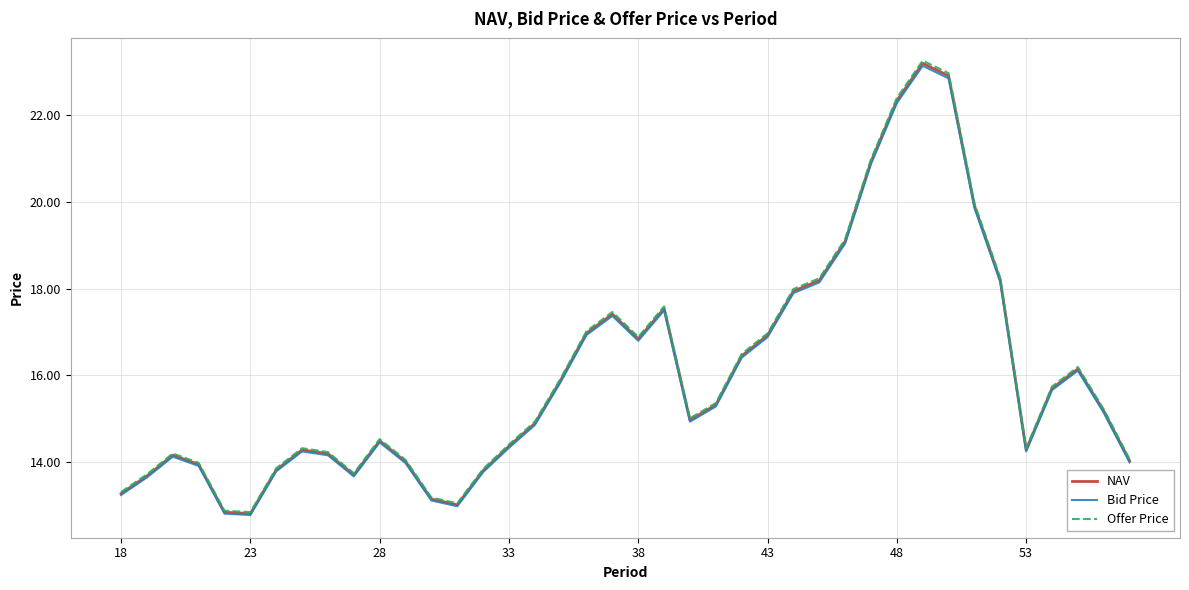

Which series has the largest range (max minus min)?

Offer Price